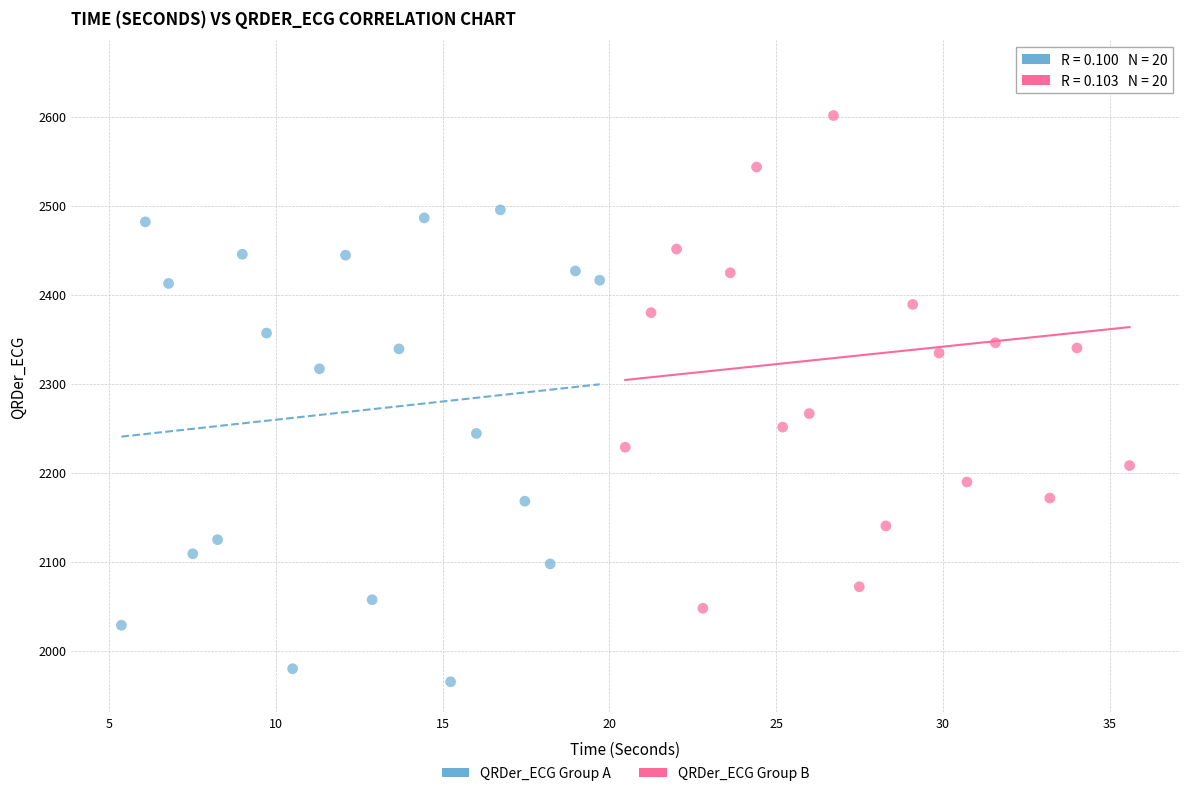

Which series contains the lowest Y value?

QRDer_ECG Group A